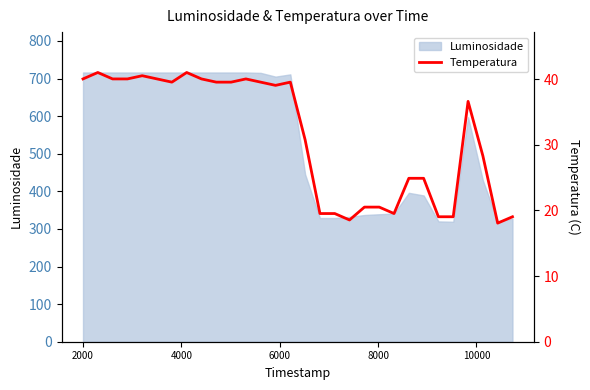

What is the highest value of the Luminosidade series?

716